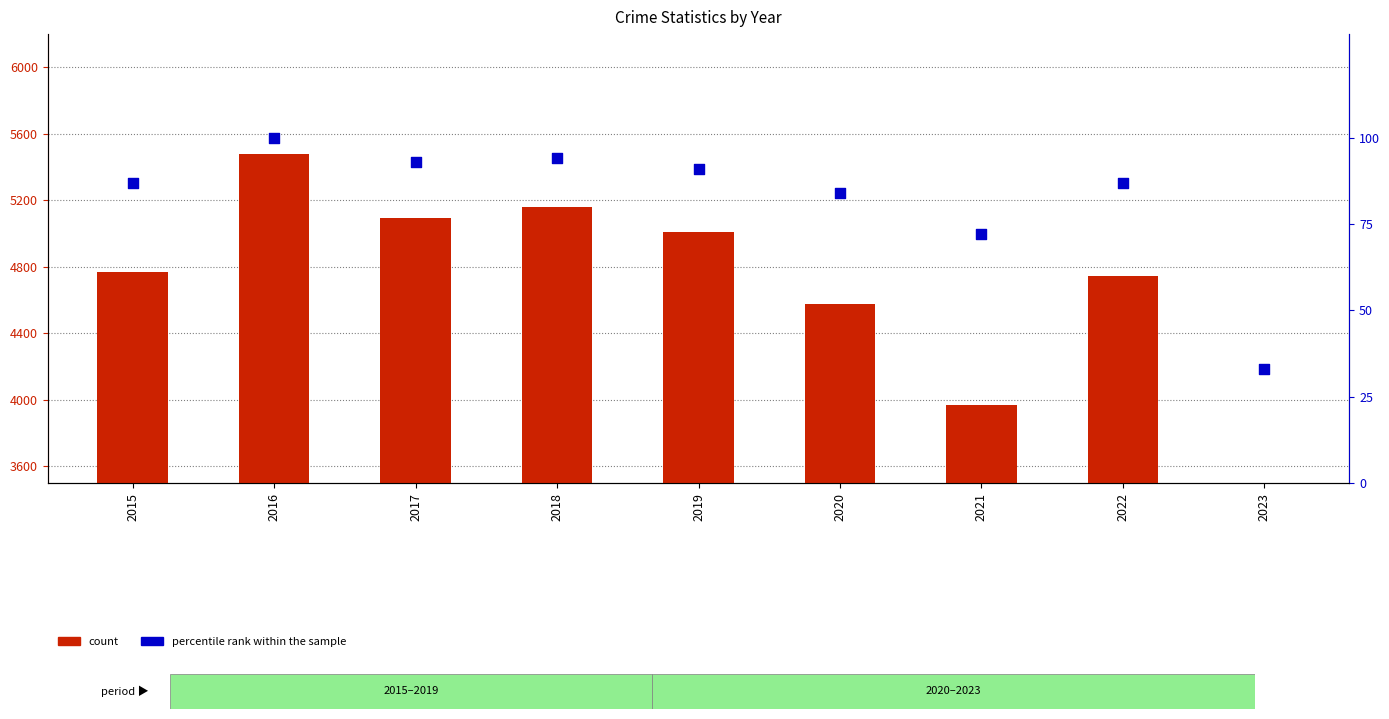

Which series has the largest total across all categories?

count